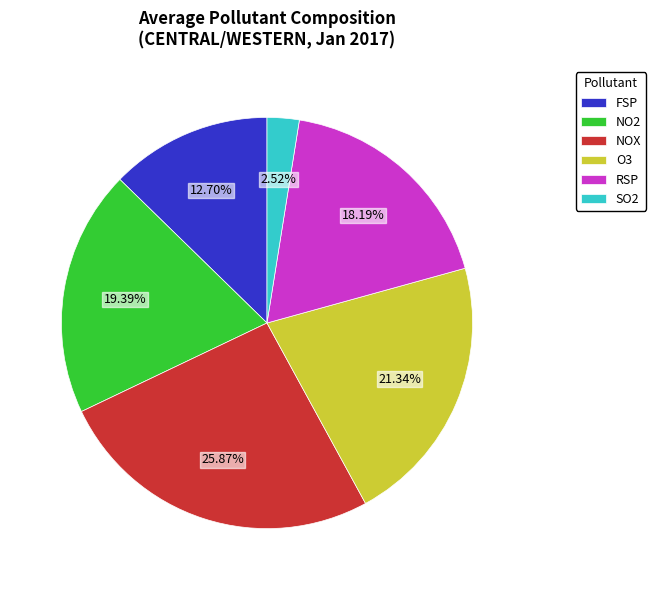

Between NOX and FSP, which is larger?

NOX